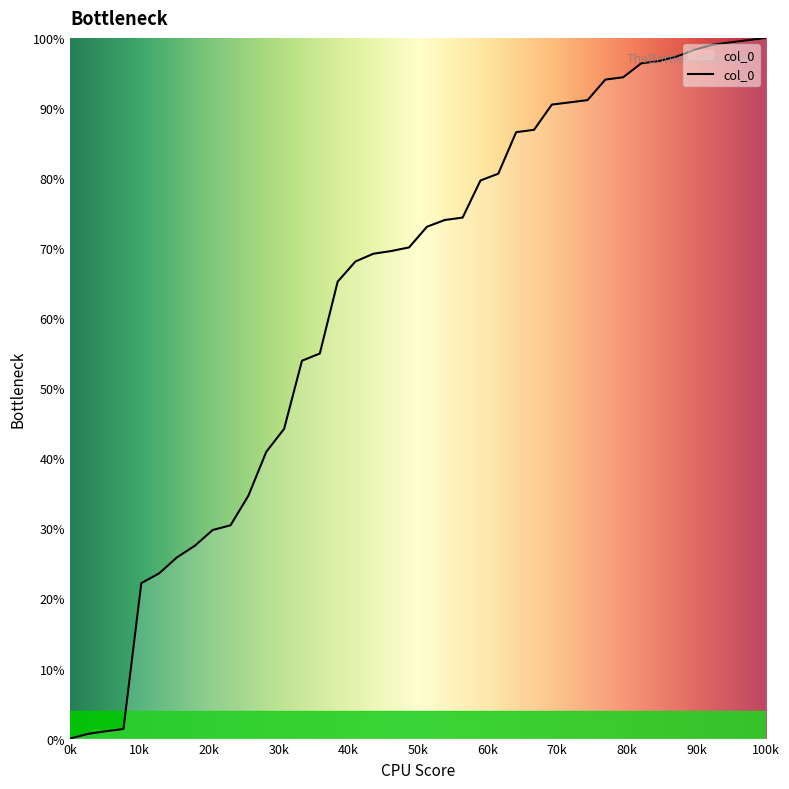

What is the difference between the maximum and minimum values?

100.0